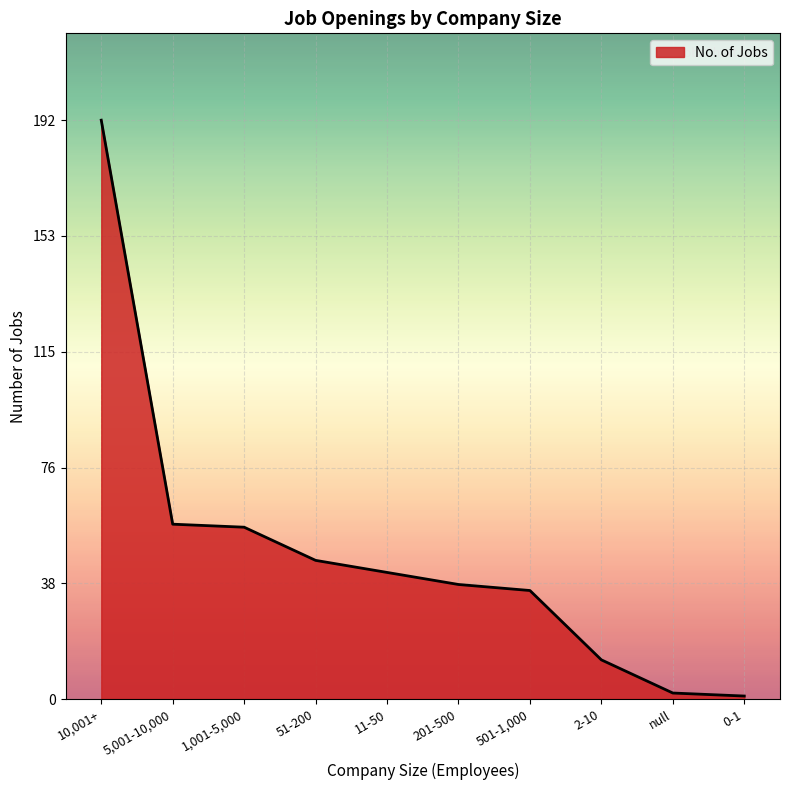

Approximately how many times larger is the value at 11-50 compared to null?

21.0